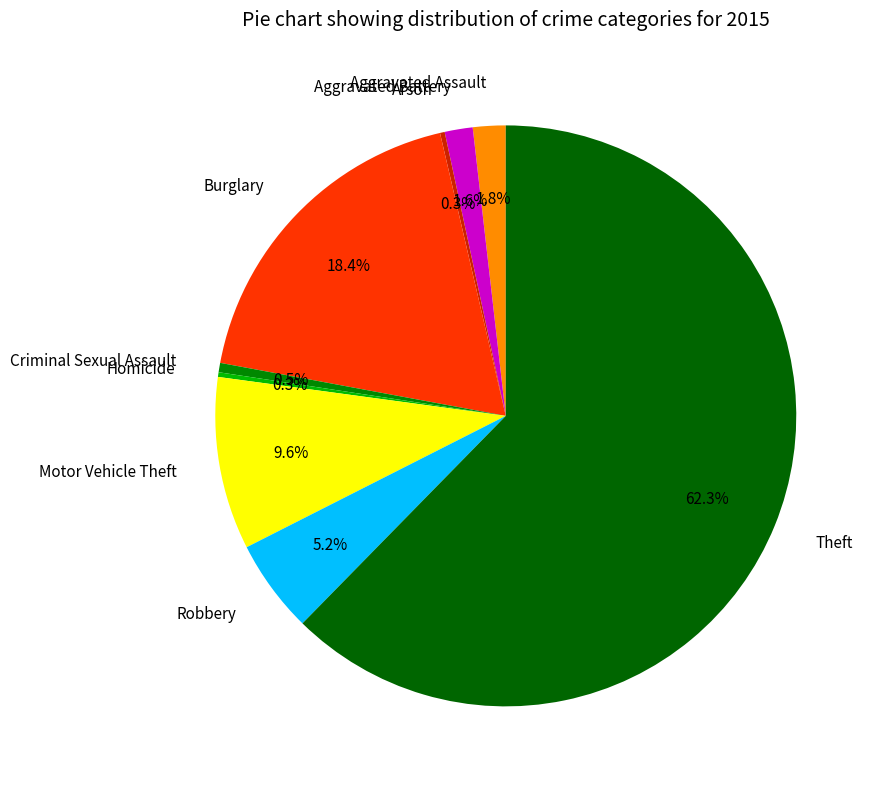

The Burglary slice represents 18% of the pie. True or false?

True